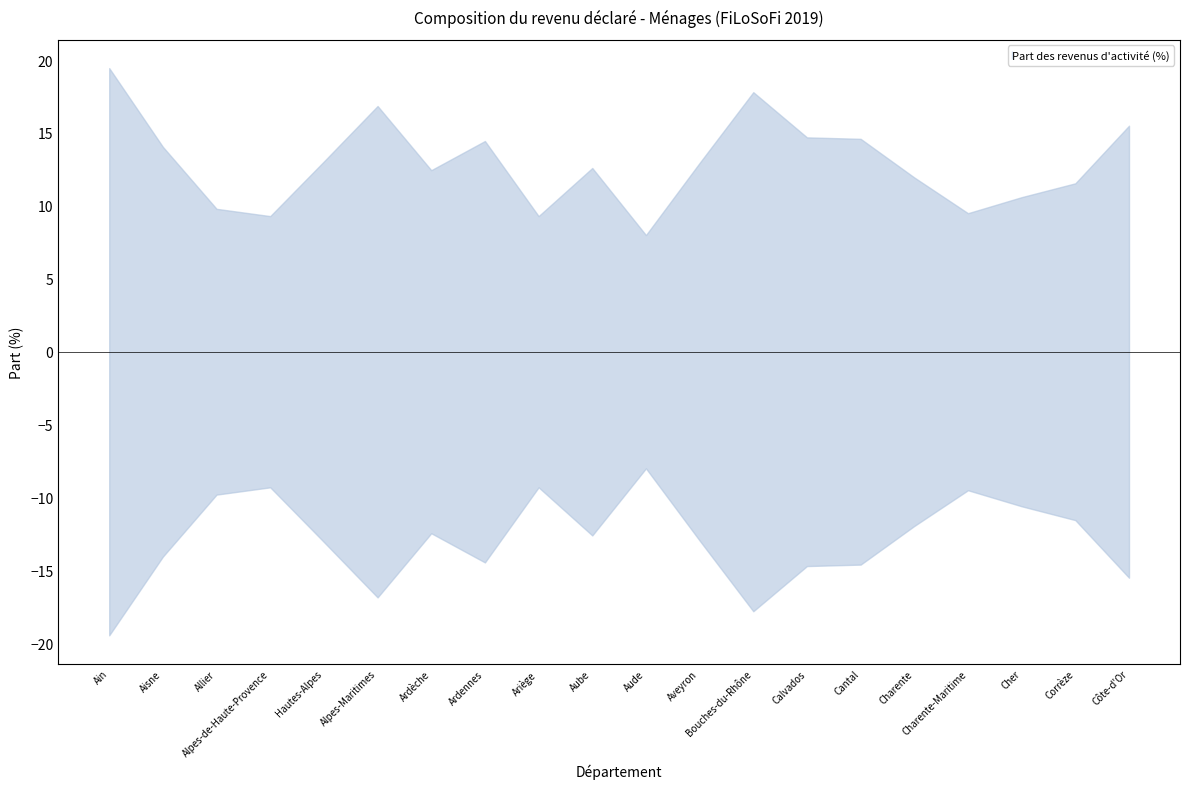

What is the label of the 19th point from the right?

Aisne